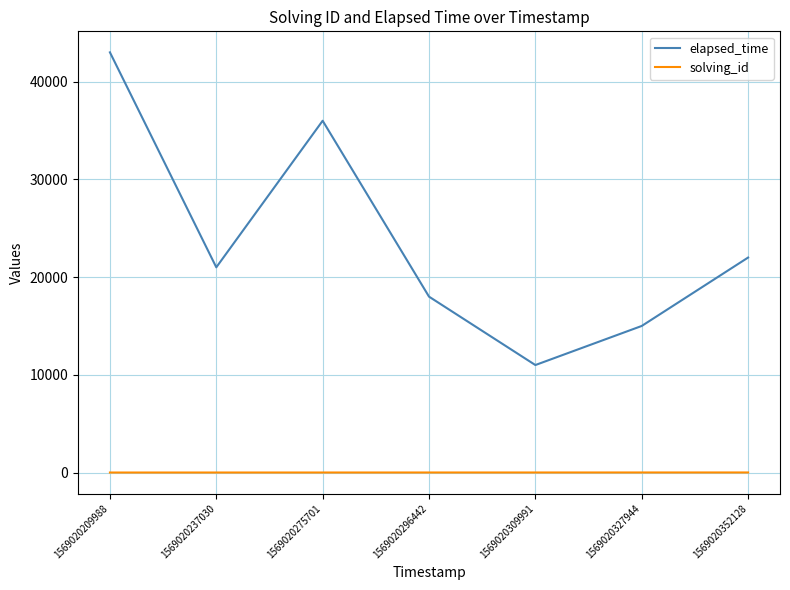

What is the lowest value of the elapsed_time series?

11000